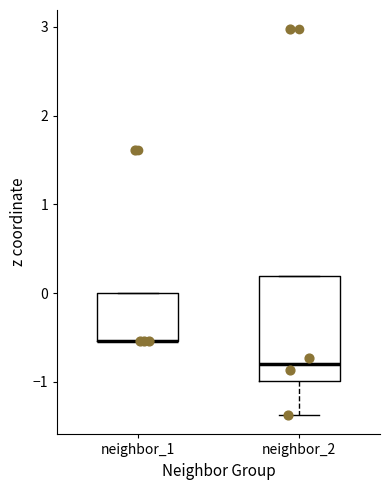

Which box is the tallest, from its lower edge to its upper edge?

neighbor_2